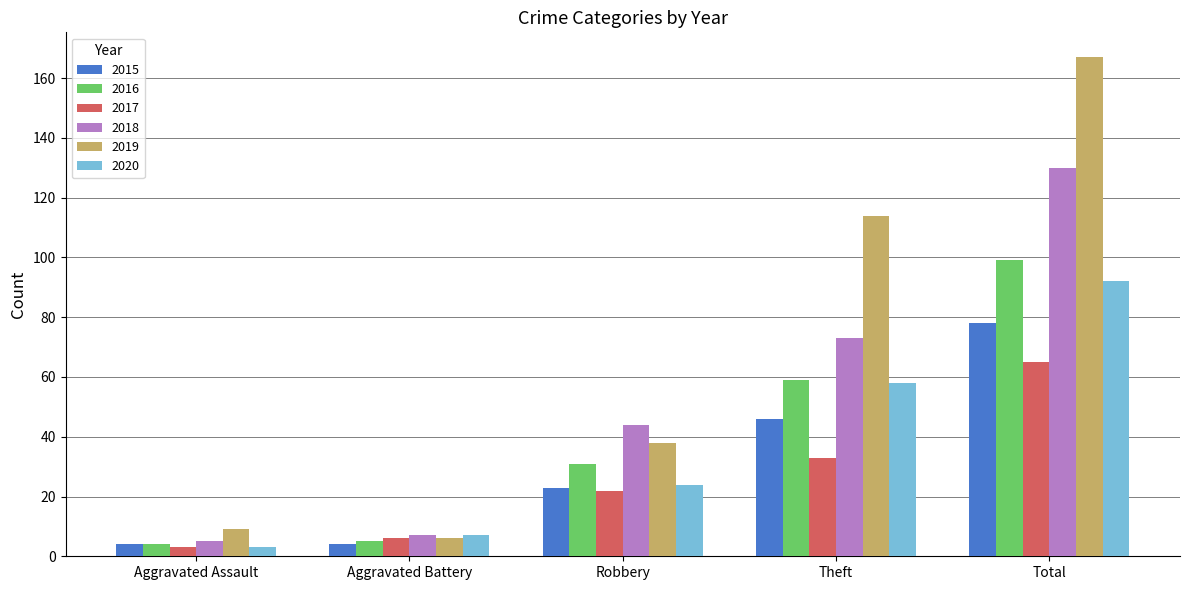

Are the bars grouped side by side (vs. stacked)?

Yes